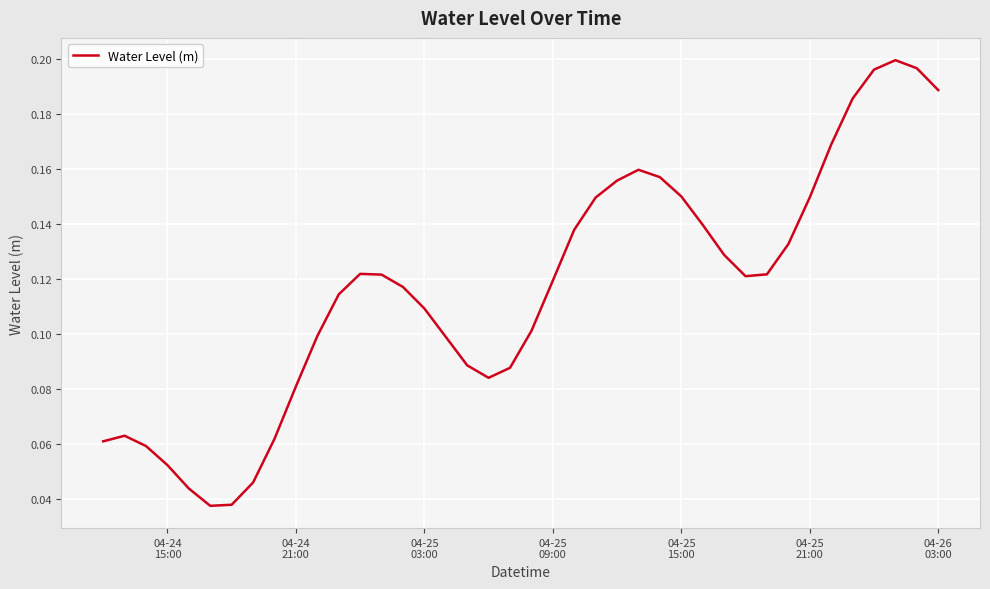

What is the value of the 17th point from the left?

0.1